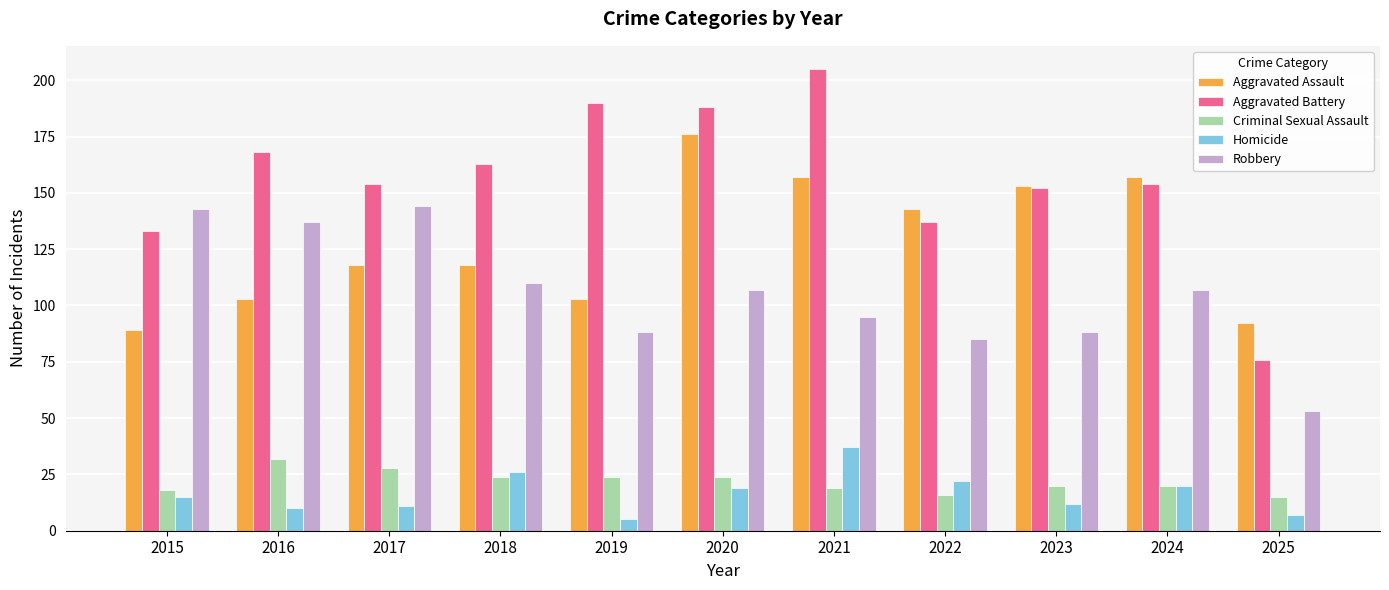

Are the bars grouped side by side (vs. stacked)?

Yes